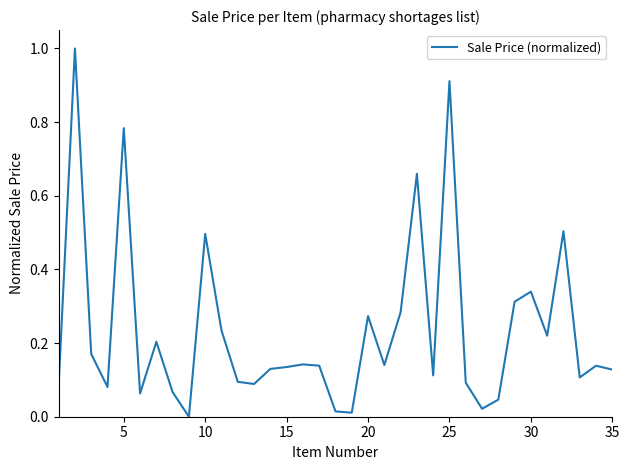

What is the difference between the maximum and minimum values?

1.0